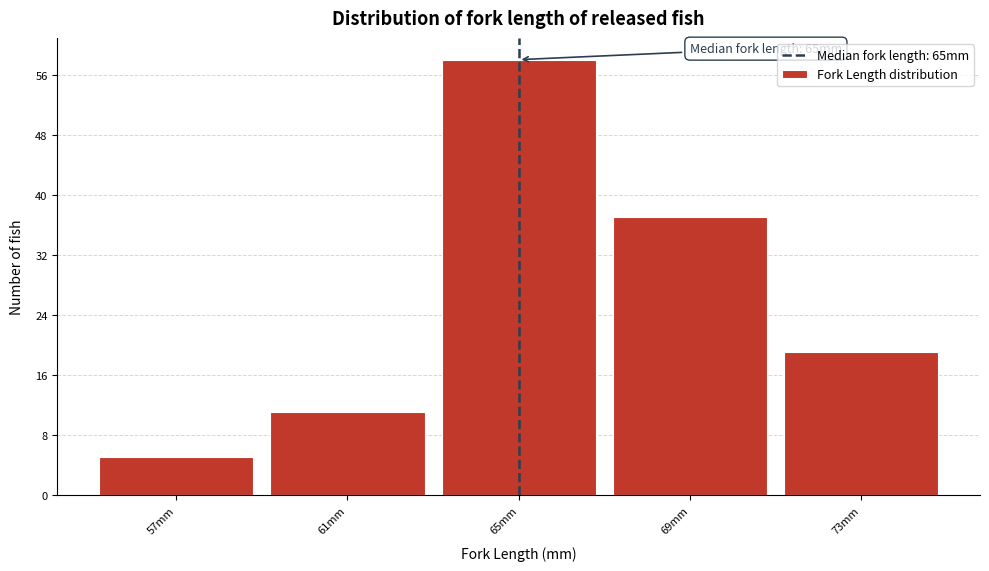

Which range on the x-axis has the tallest bar?

63 to 67